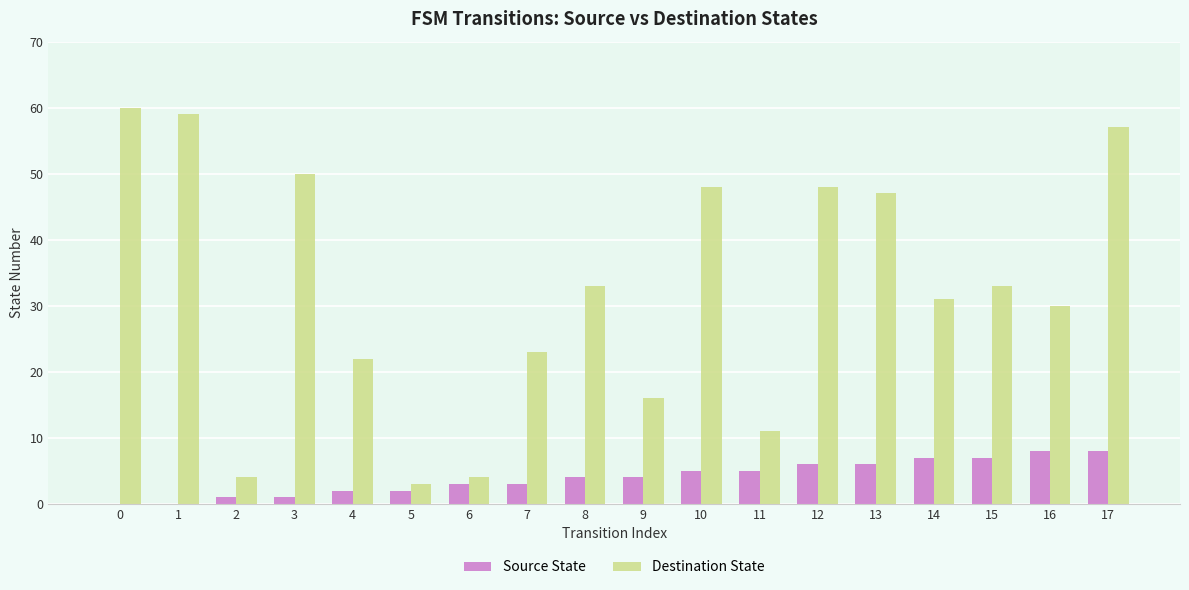

Is the value of Destination State at 7 greater than the value of Source State at 9?

Yes